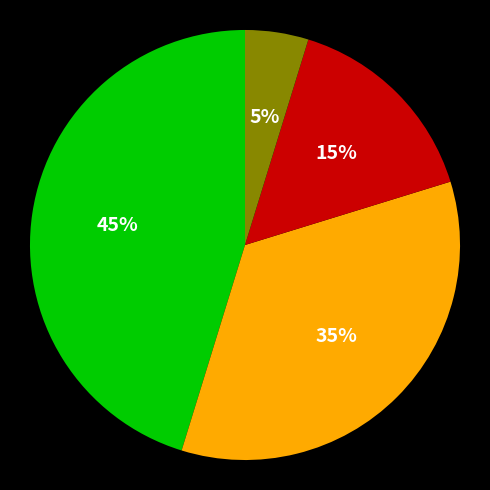

How many slices are in this pie chart?

4